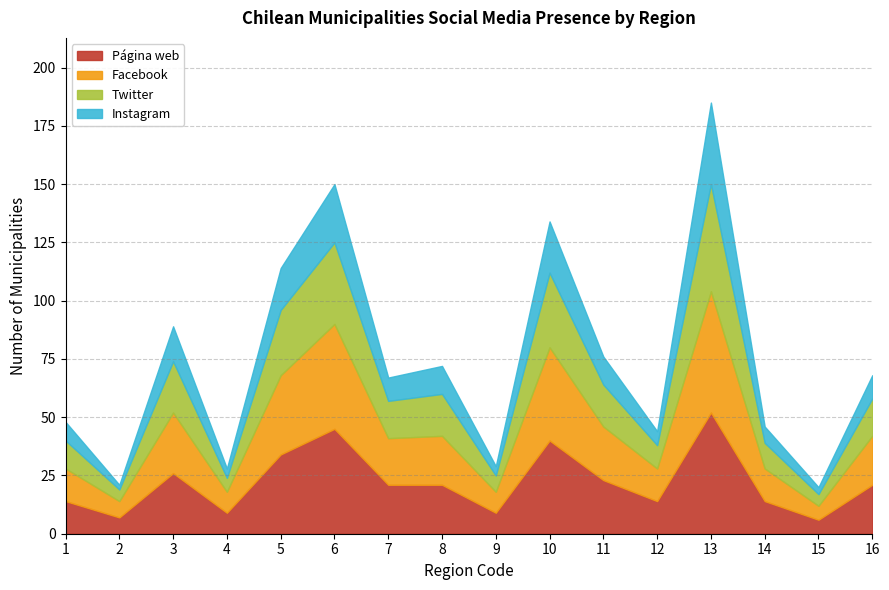

At how many categories does at least one series exceed 51?

1